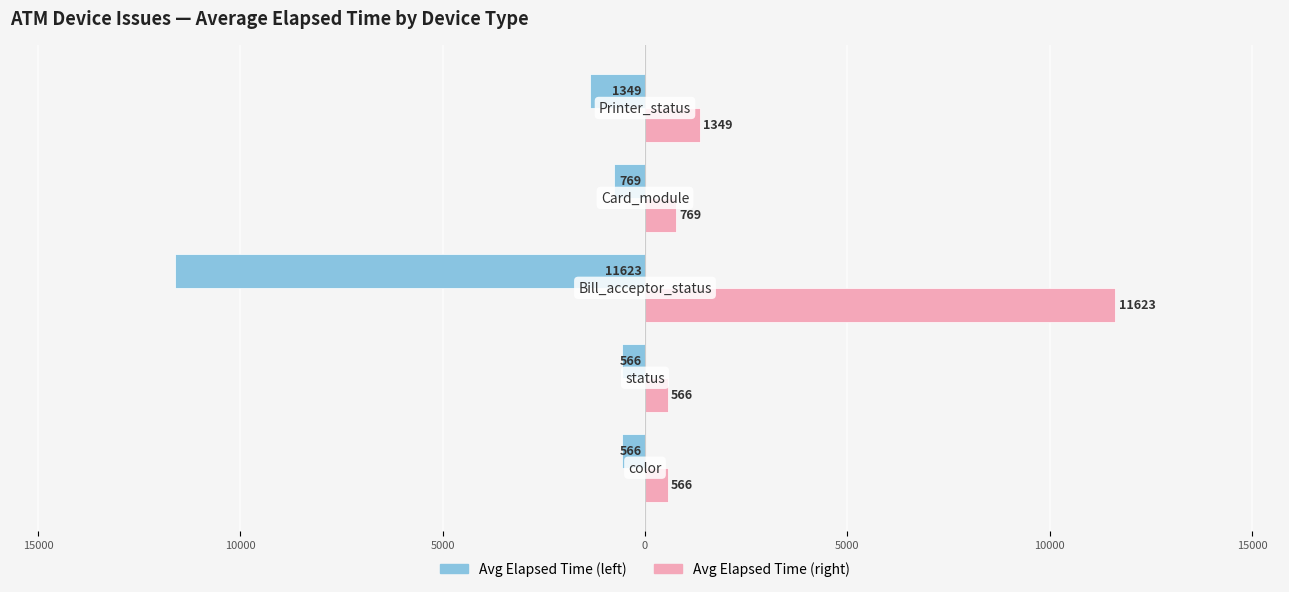

At how many categories does at least one series exceed 2078?

1